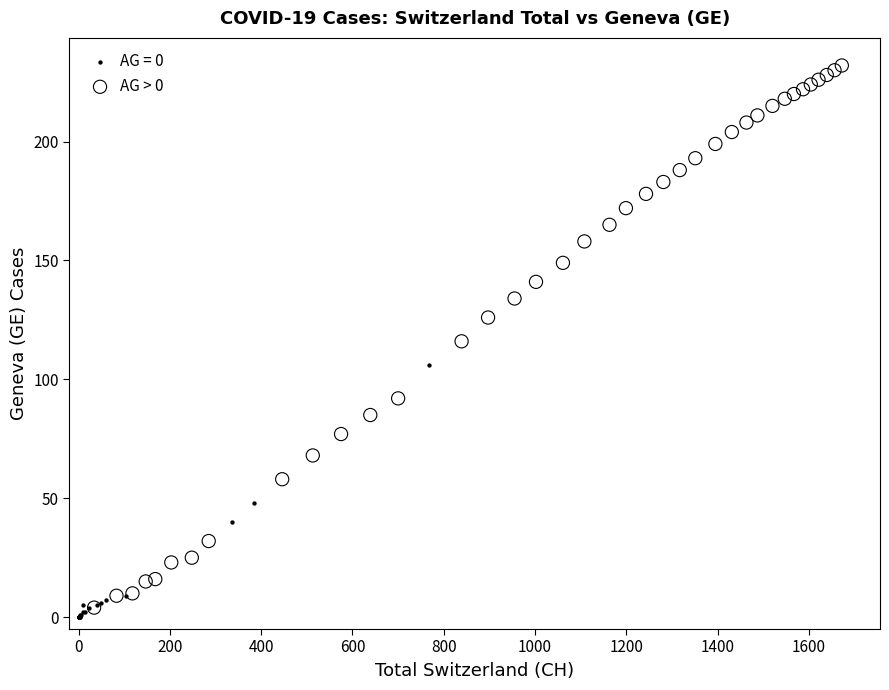

Which series reaches the maximum Y coordinate?

AG > 0